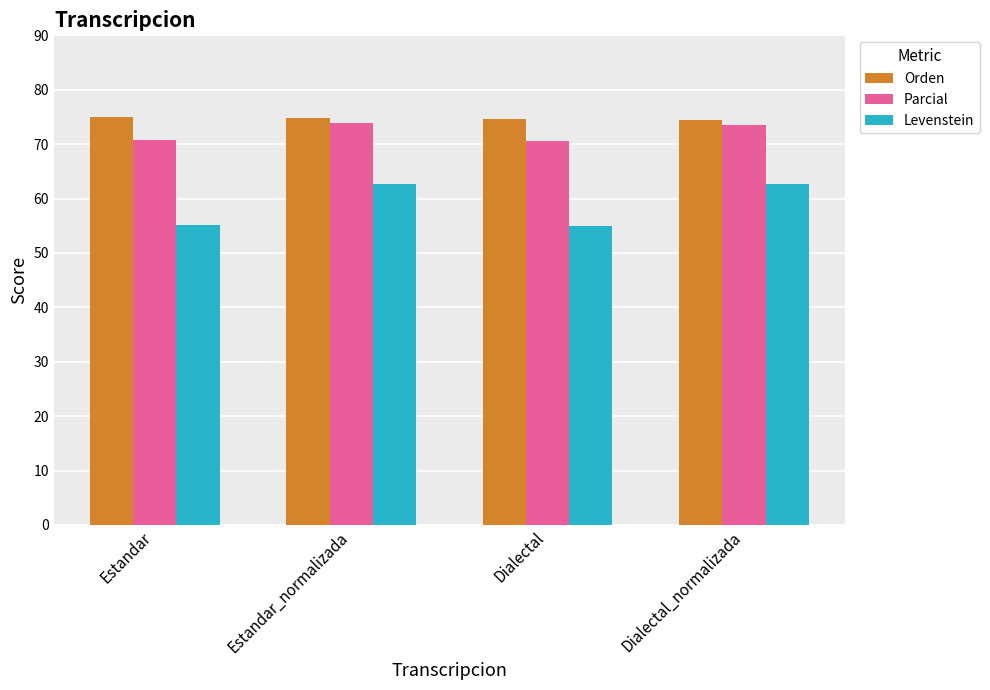

List the series in order of their overall mean, lowest first.

Levenstein, Parcial, Orden